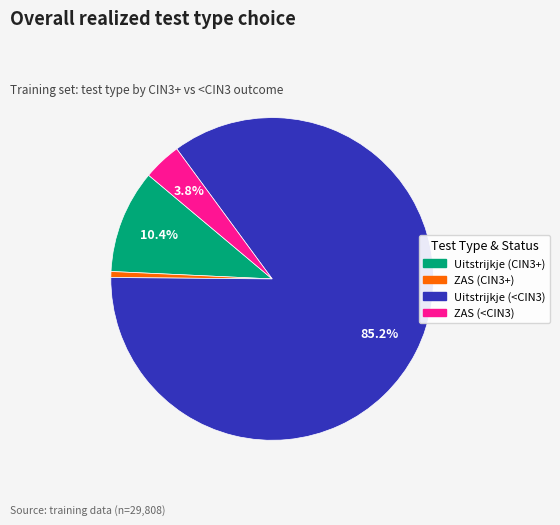

Does any single category account for the majority?

Yes